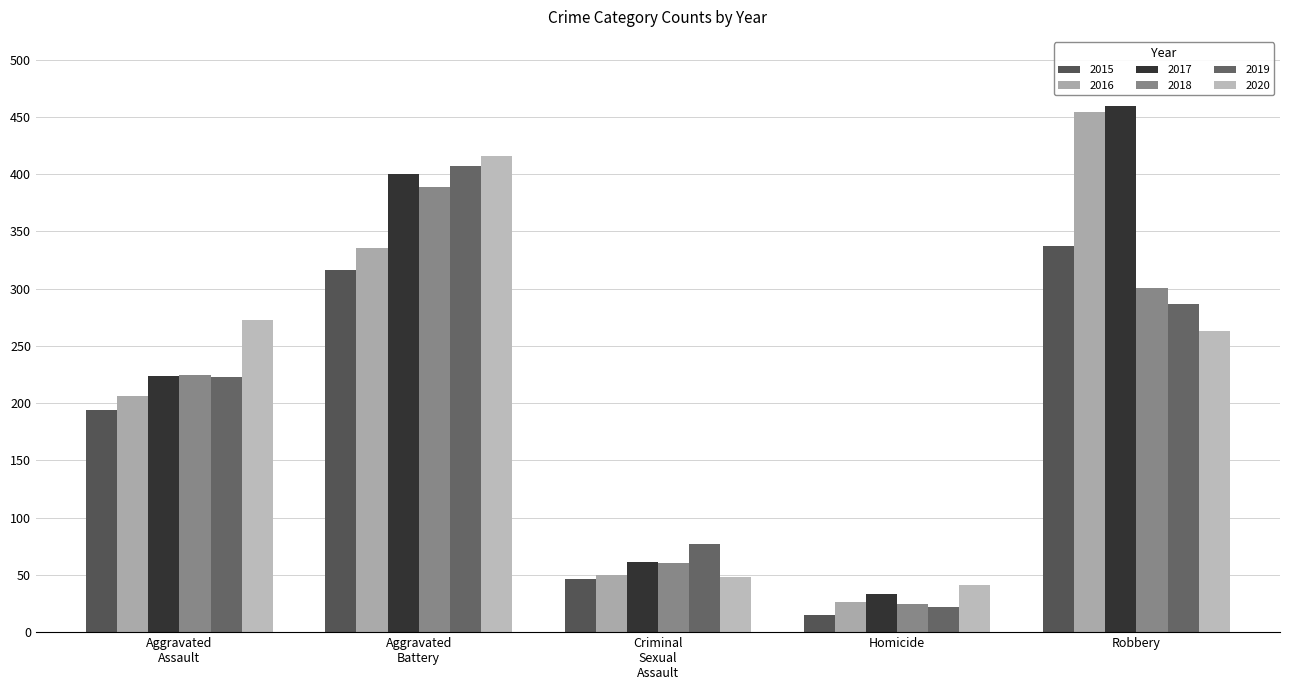

What is the minimum value for 2015?

15